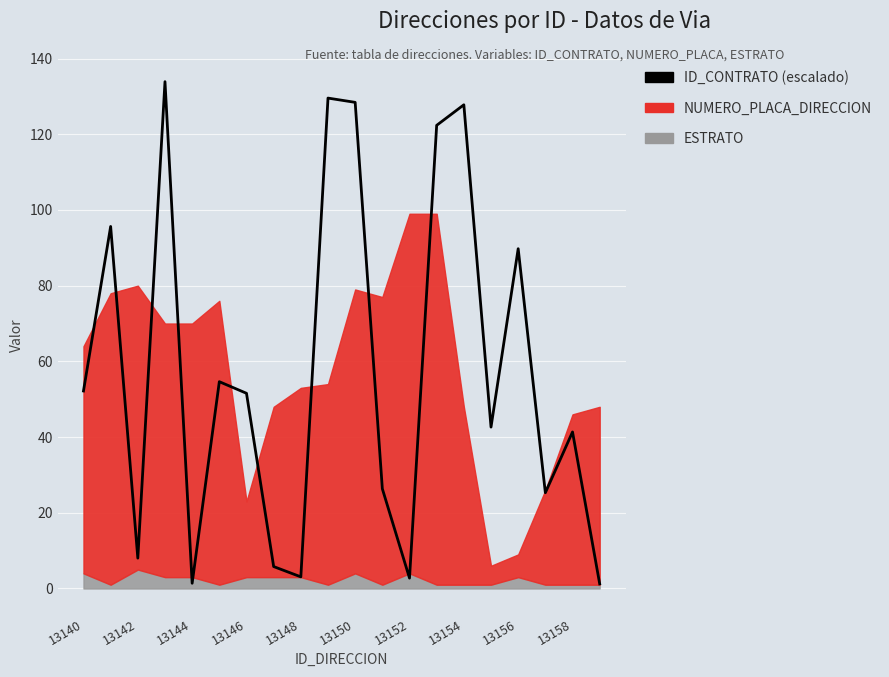

The value at 19 is 1.2. True or false?

True